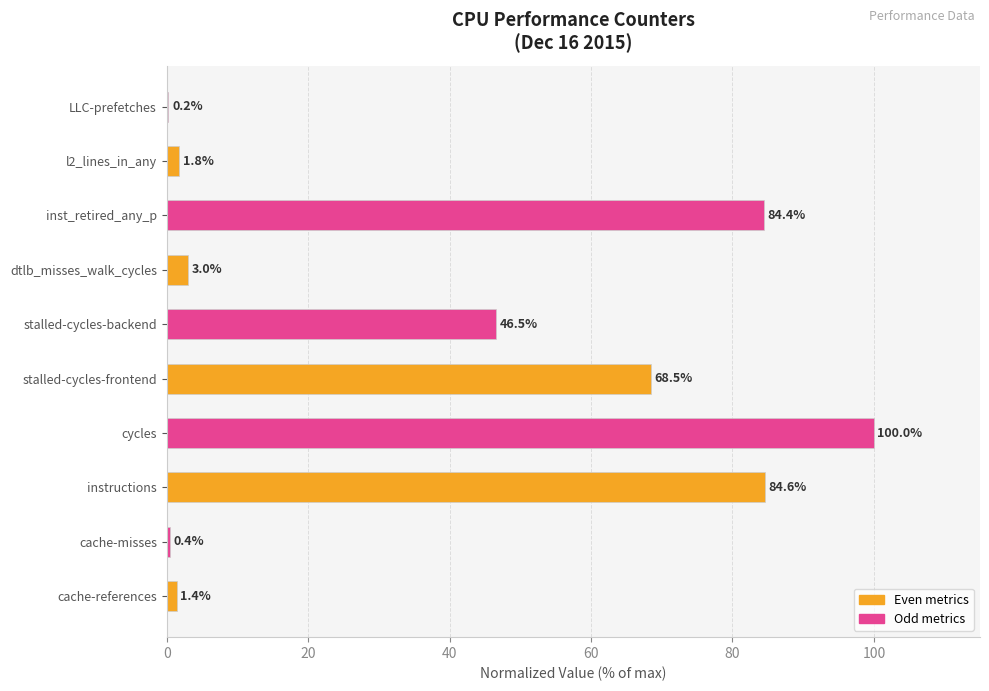

Where is the data nearest to the value 50?

stalled-cycles-backend